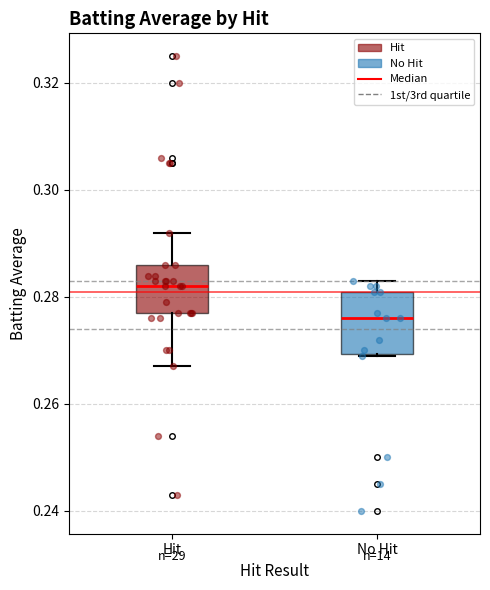

Comparing the boxes themselves (not the whiskers), which one is the tallest?

No Hit